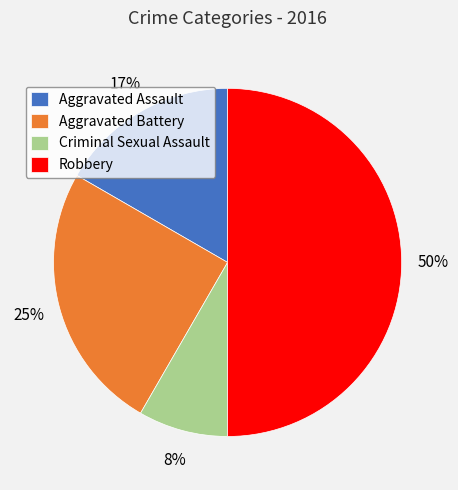

True or false: Criminal Sexual Assault accounts for 8% of the total.

True